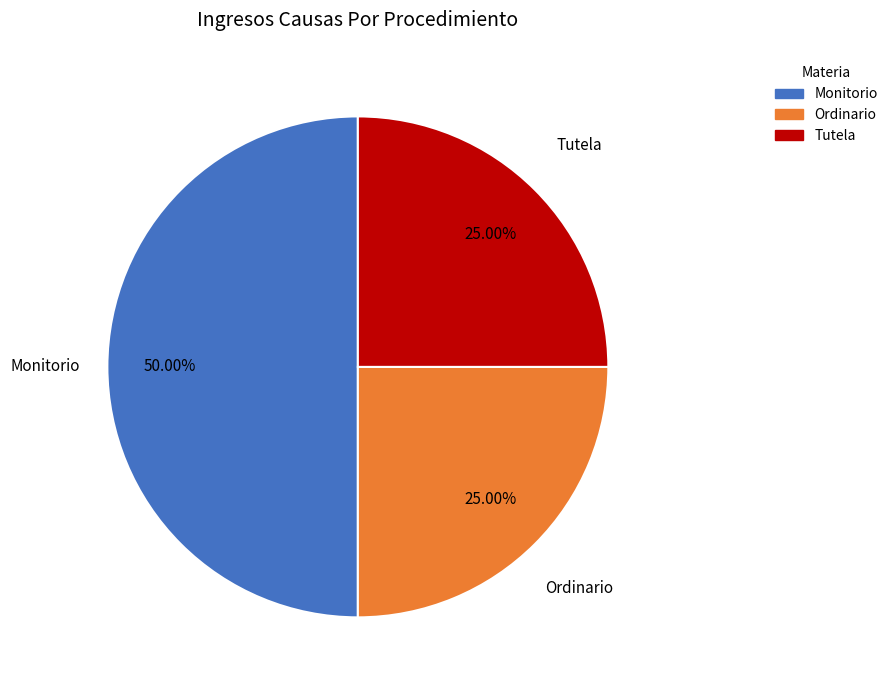

Do Monitorio and Ordinario together represent more than half of the pie?

Yes